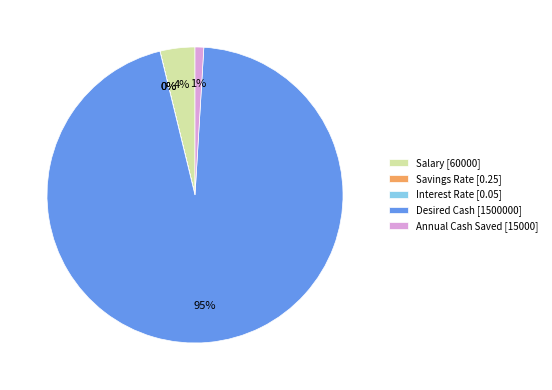

Which category has the smallest portion of the pie?

Interest Rate